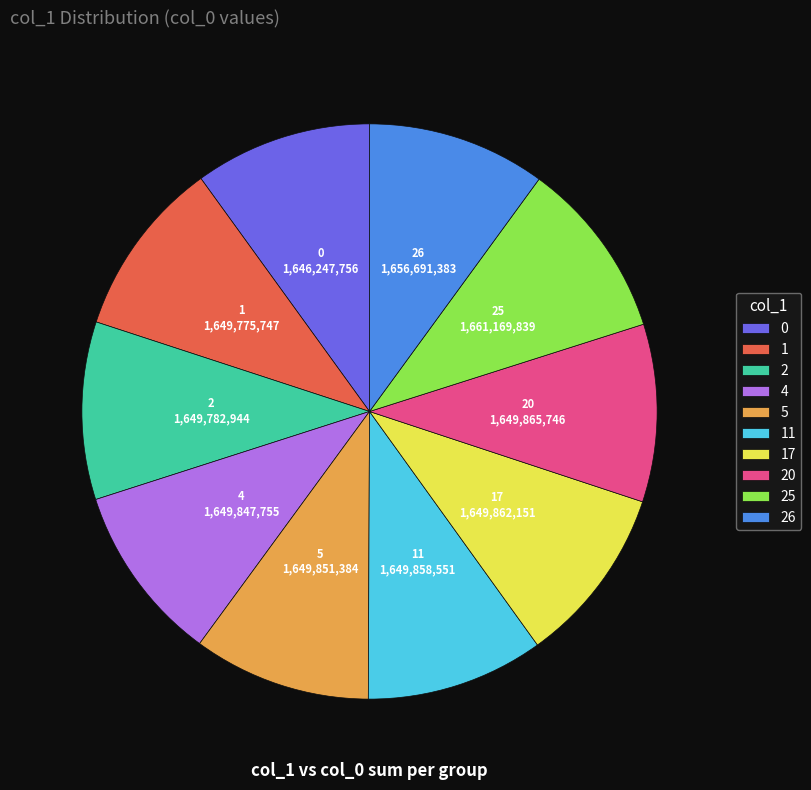

Approximately how many times larger is the value at 25 compared to 26?

1.0